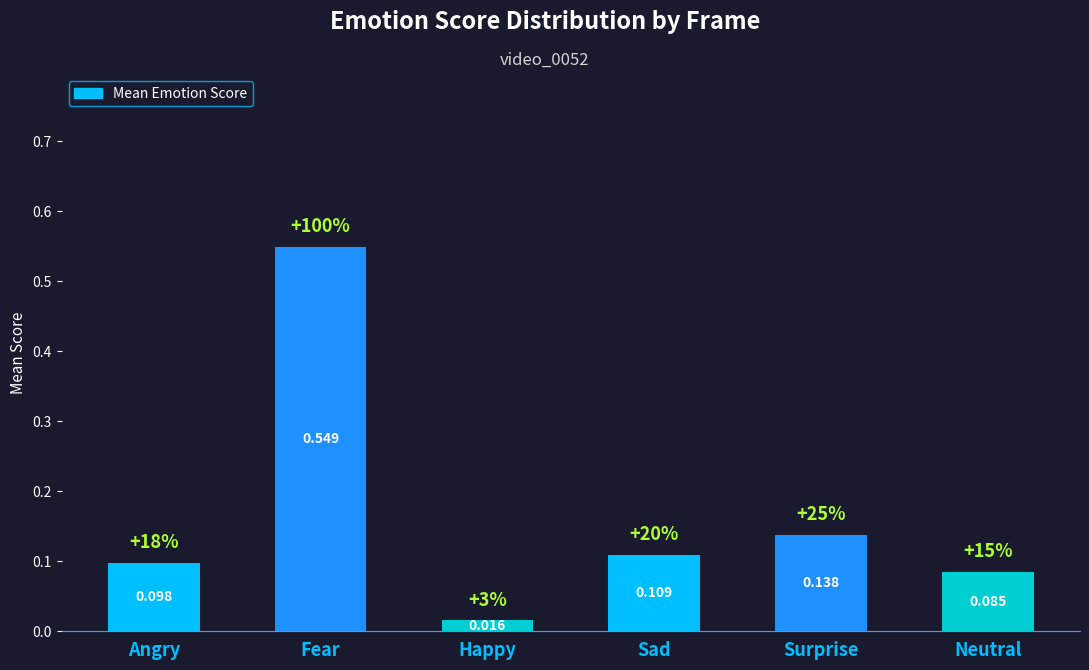

What is the label of the 2nd bar from the right?

Surprise